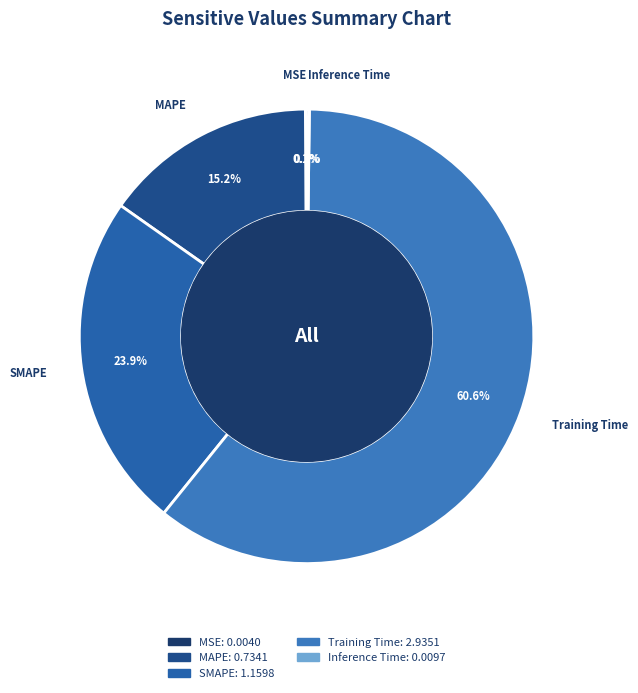

Approximately how many times larger is the value at SMAPE compared to Training Time?

0.4